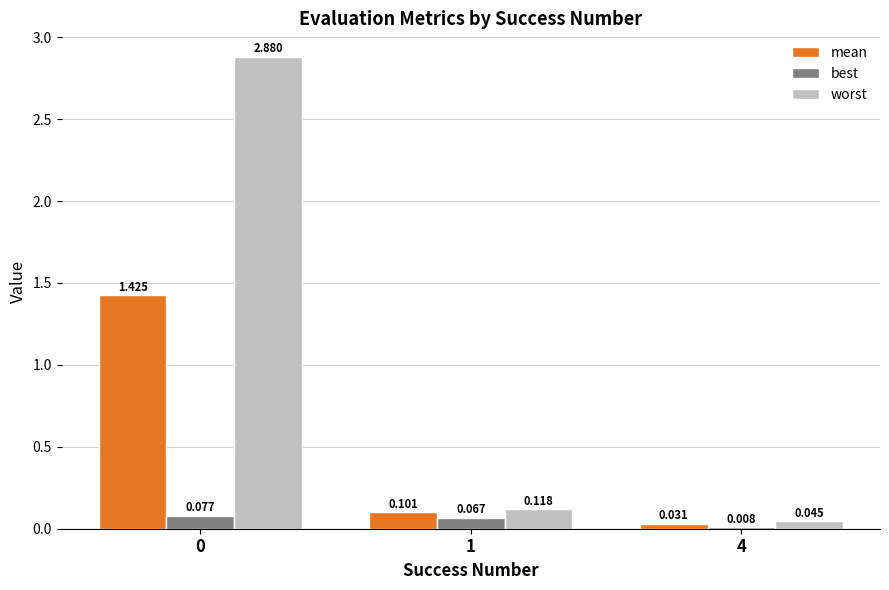

The value of best at 1 is 0.1. True or false?

True